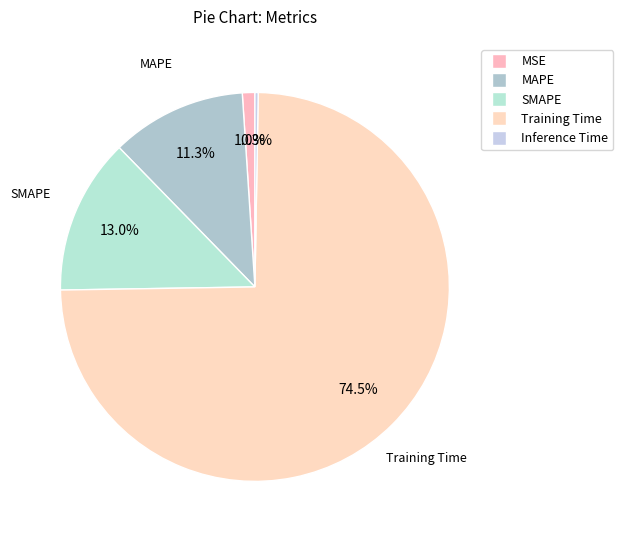

What is the smallest slice in the pie chart?

Inference Time